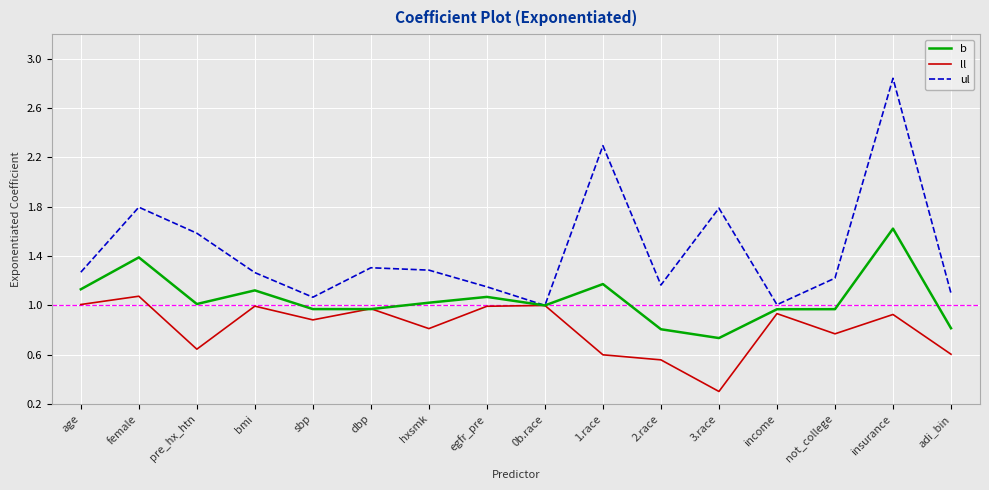

True or false: ul has a value of 0.5 at bmi.

False